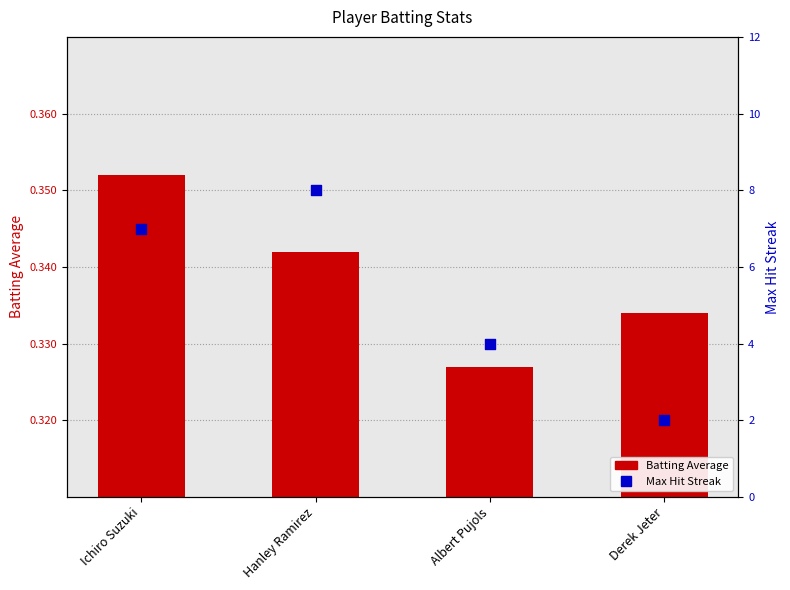

Which series has the largest Y range (max minus min)?

Max Streak